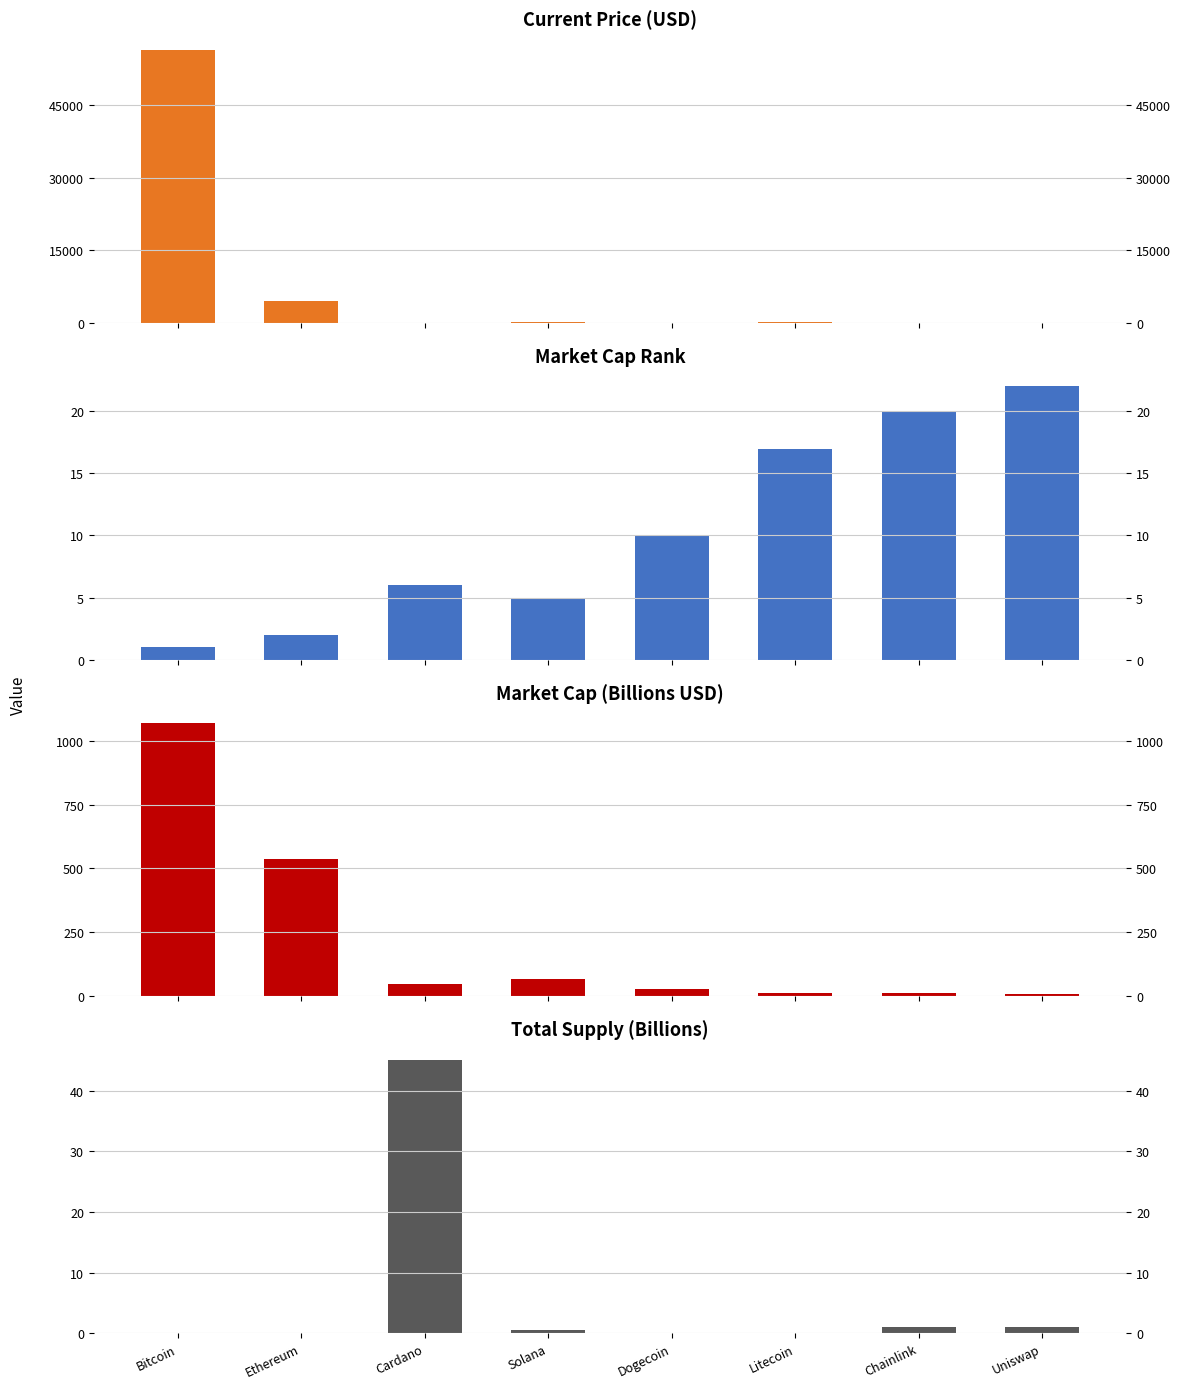

What position from the right is Chainlink?

2